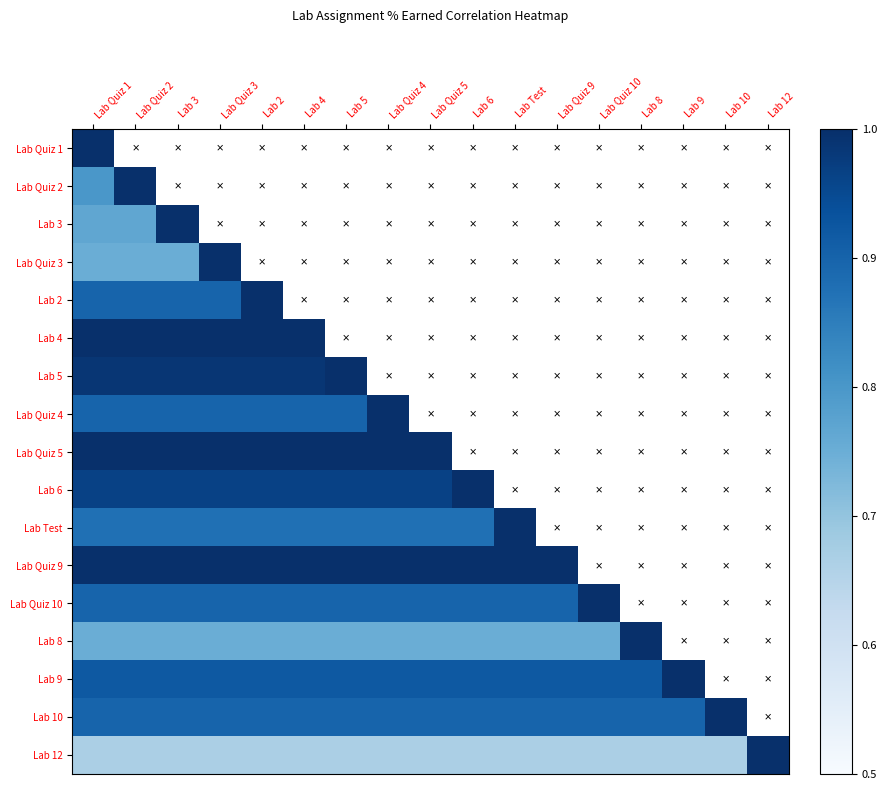

Is it true that Lab 4 equals 0.6 at Lab Quiz 2?

False